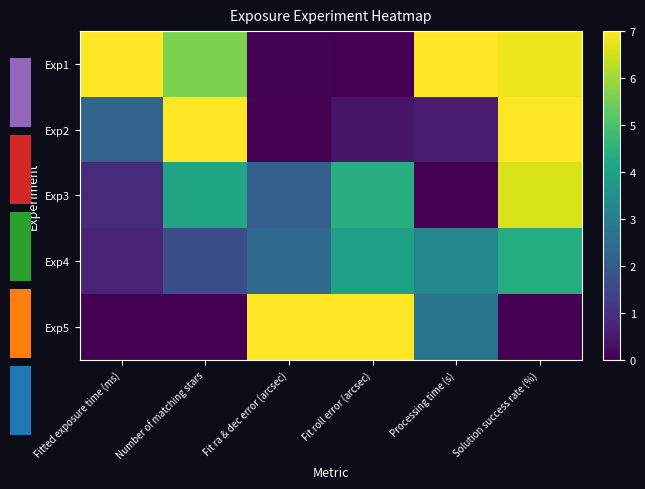

How many values in Exp5 are above zero?

3